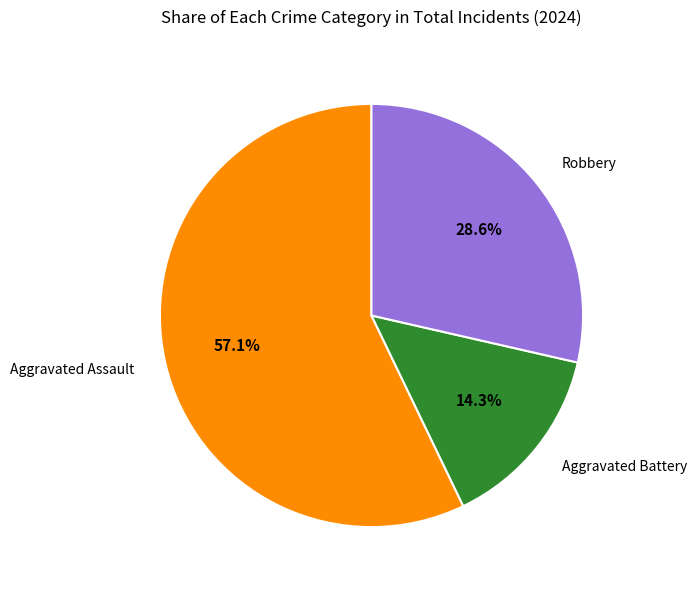

What percentage is the Aggravated Assault slice, to the nearest percent?

57%